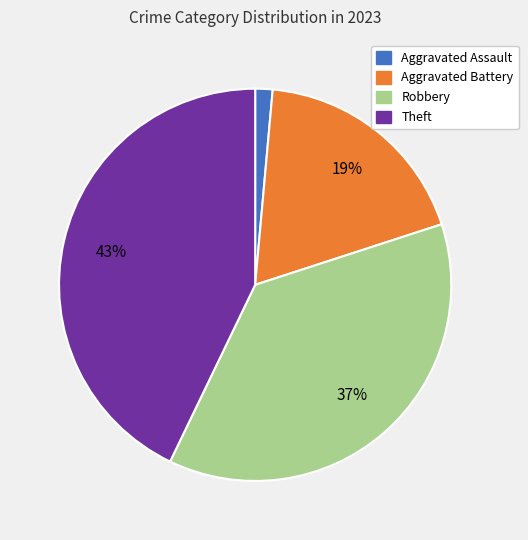

To the nearest percent, what is the average slice percentage?

25%